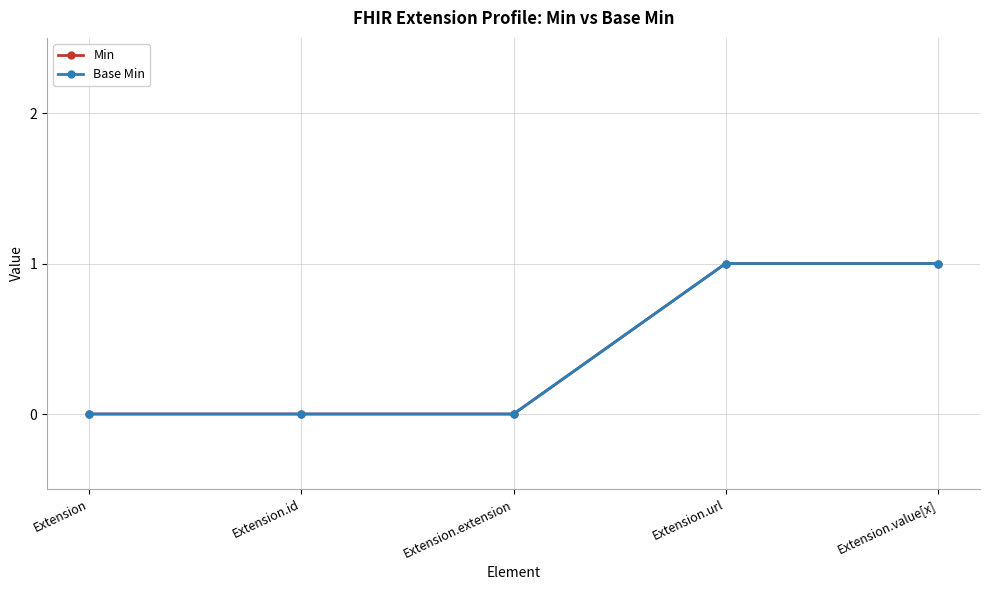

What is the maximum value for Base Min?

1